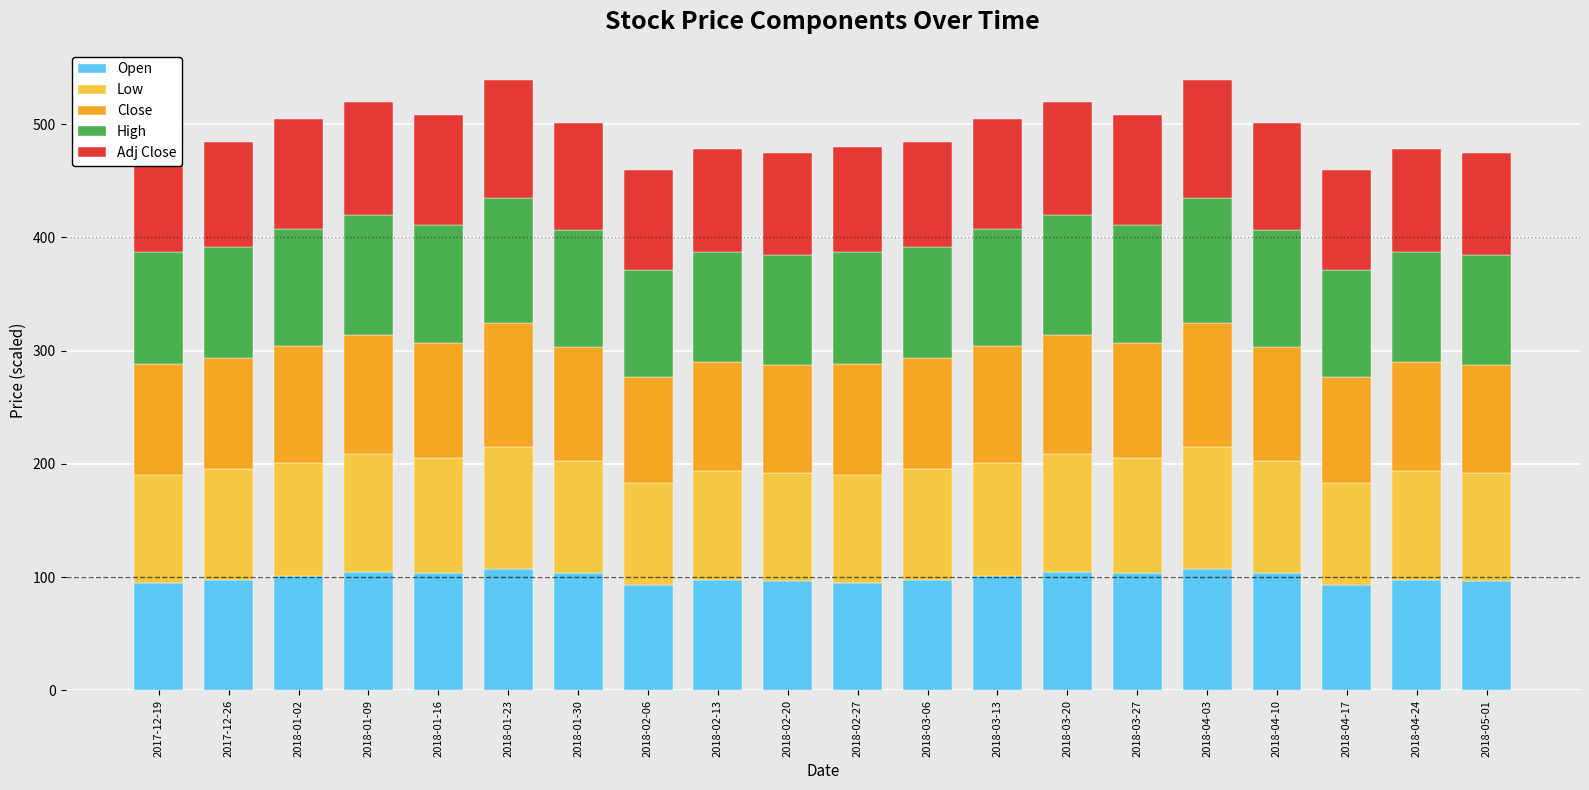

Are the bars grouped side by side (vs. stacked)?

No